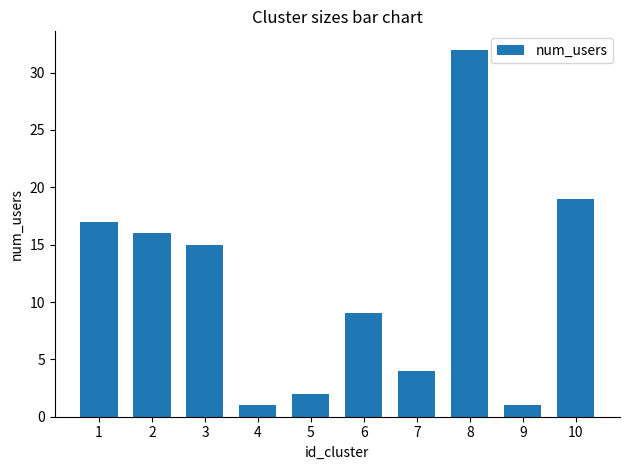

Where does the data first go above 15?

1